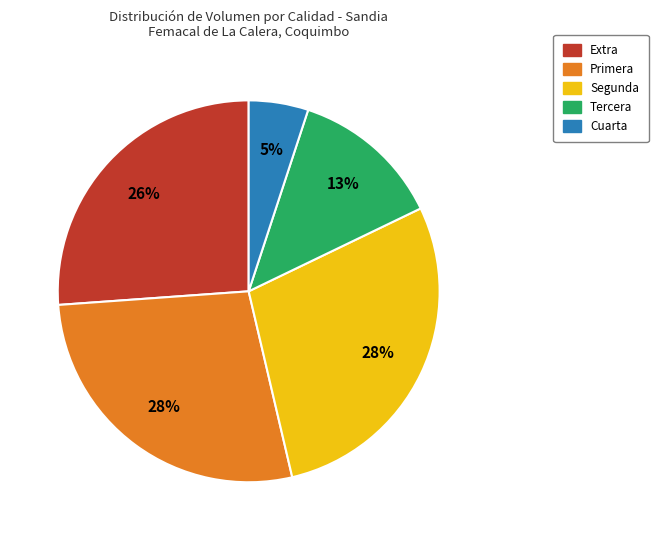

To the nearest percent, what portion does Segunda represent?

28%